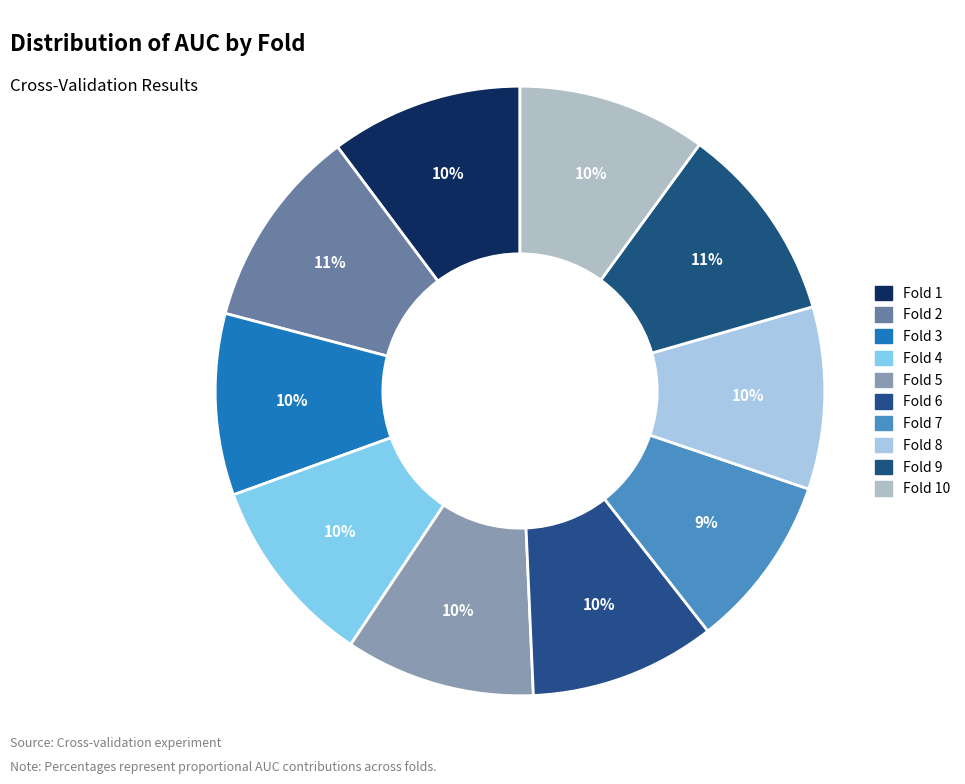

To the nearest percent, what is the average slice percentage?

10%